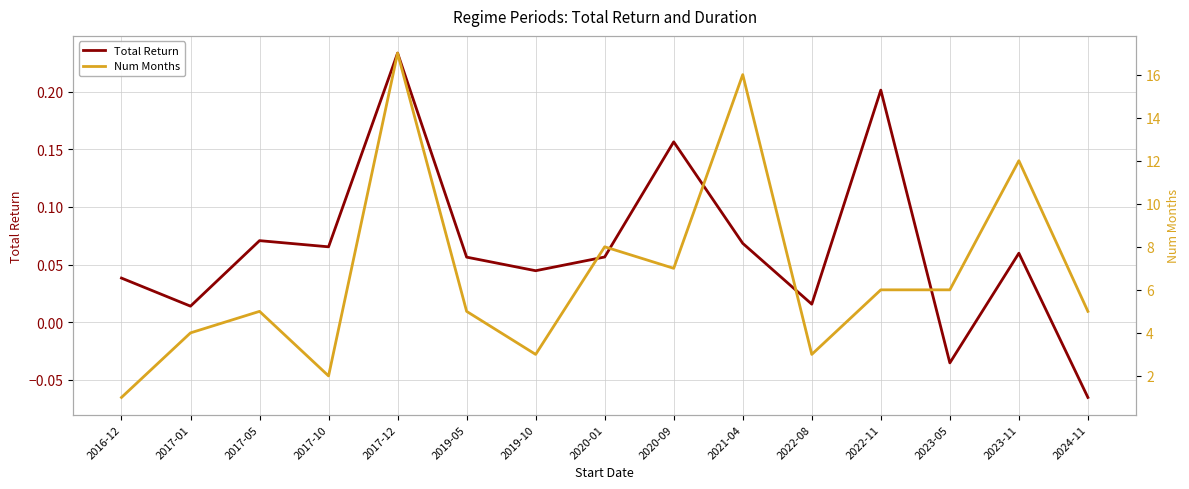

True or false: Num Months and Total Return intersect in this chart.

False